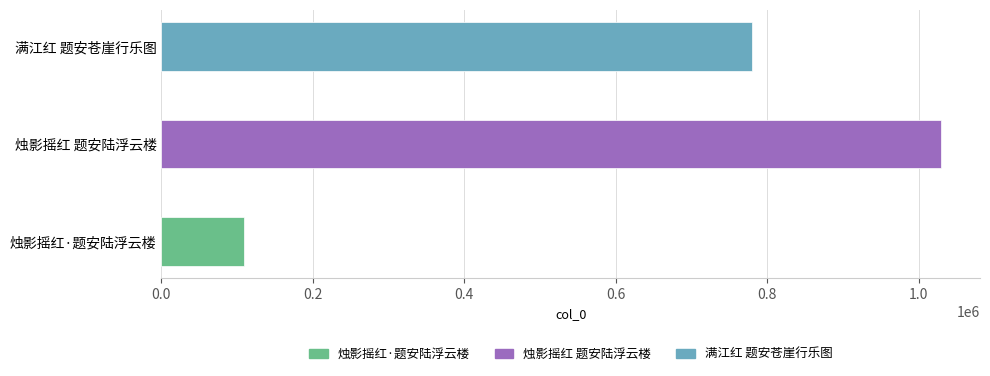

The chart shows a value of 176821 at 烛影摇红·题安陆浮云楼. True or false?

False